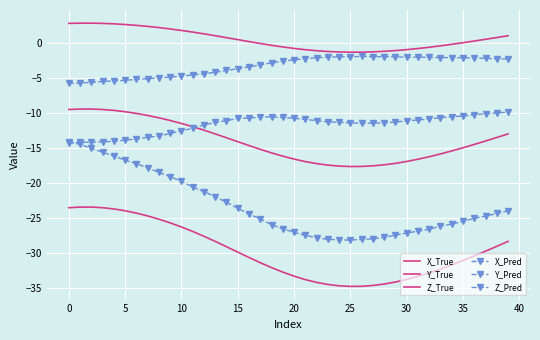

At how many categories does at least one series exceed 0?

22